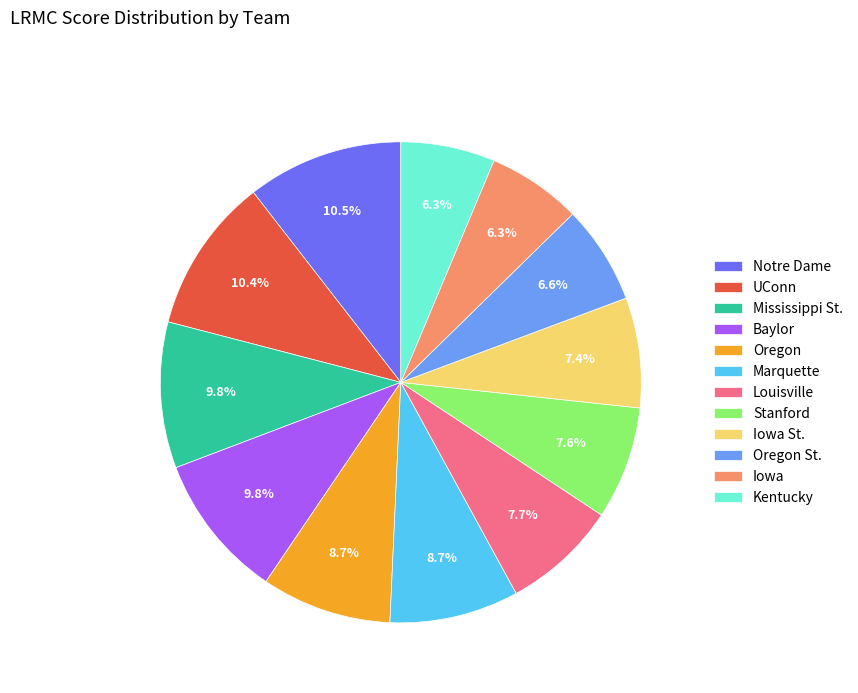

Is there a majority slice in this chart?

No